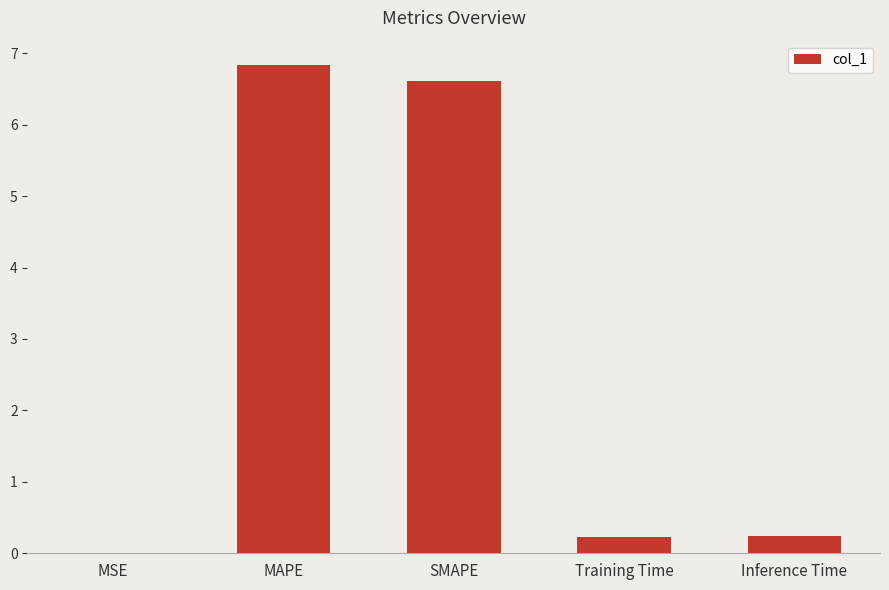

What is the sum of all values?

13.9